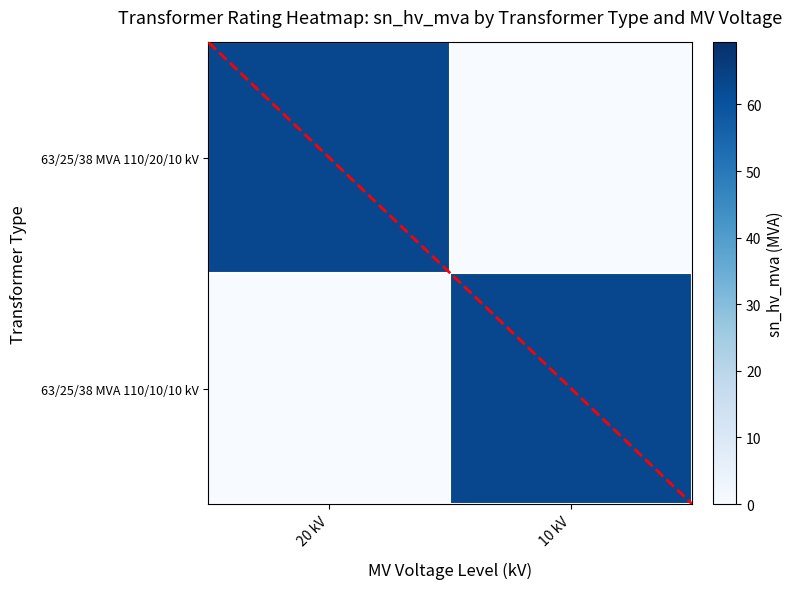

The 63/25/38 MVA 110/10/10 kV series shows 63 at 10 kV. True or false?

True